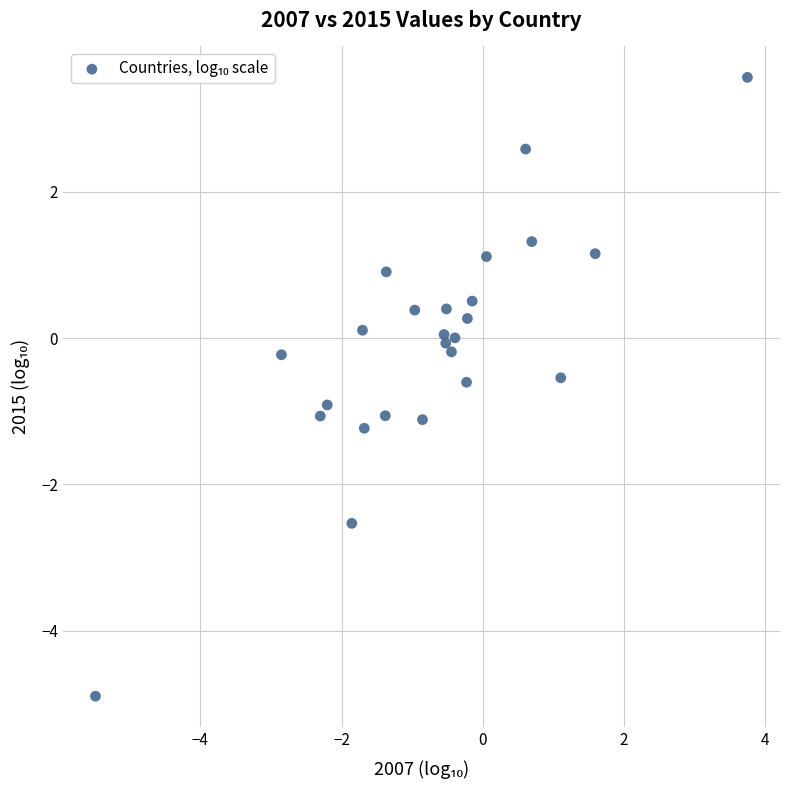

What is the range of X values (max minus min)?

9.2